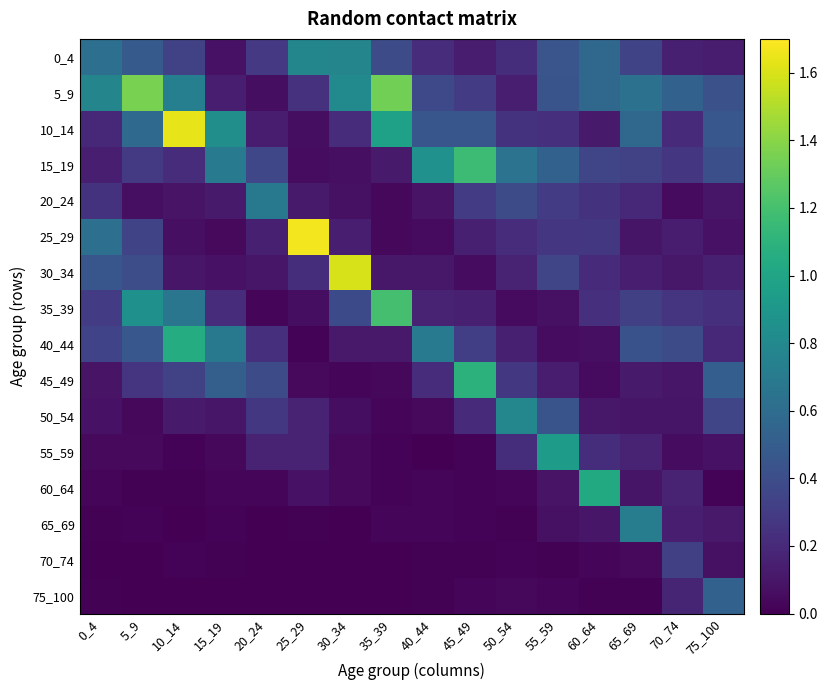

At which category is the sum across all series the highest?

10_14